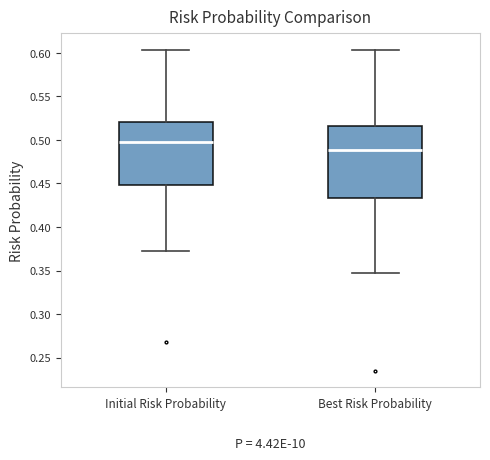

Reading left to right, transcribe this box plot: for each box, give where its median line is, the range the box spans, and where its two whiskers end, as read against the y-axis. The values are not printed on the chart, so give them approximately, as read against the axis.

Initial Risk Probability: median 0.500, box 0.450 to 0.520, whiskers 0.370 to 0.605
Best Risk Probability: median 0.490, box 0.435 to 0.515, whiskers 0.345 to 0.605